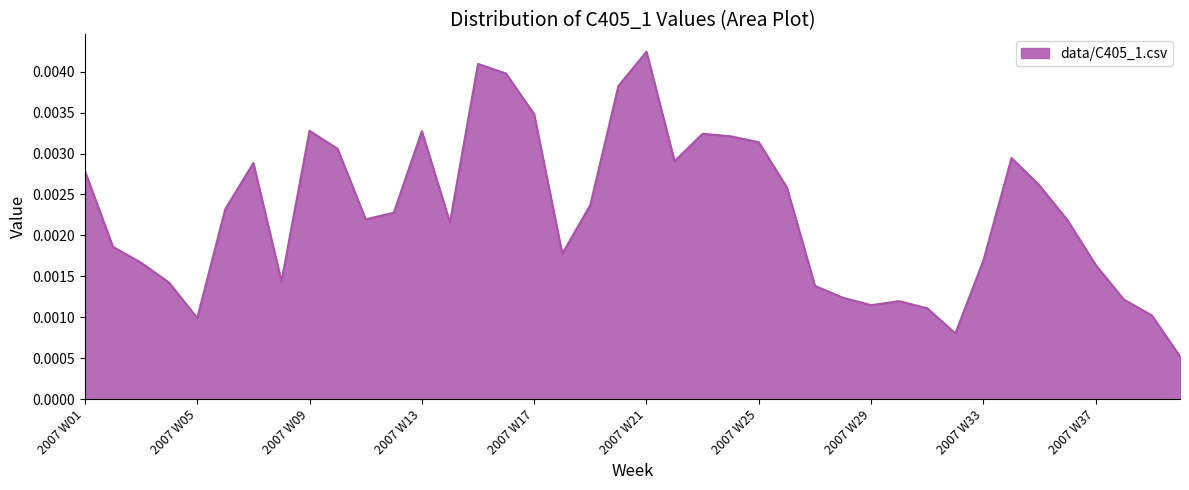

At which category does the chart reach its minimum across all series?

2007 W40